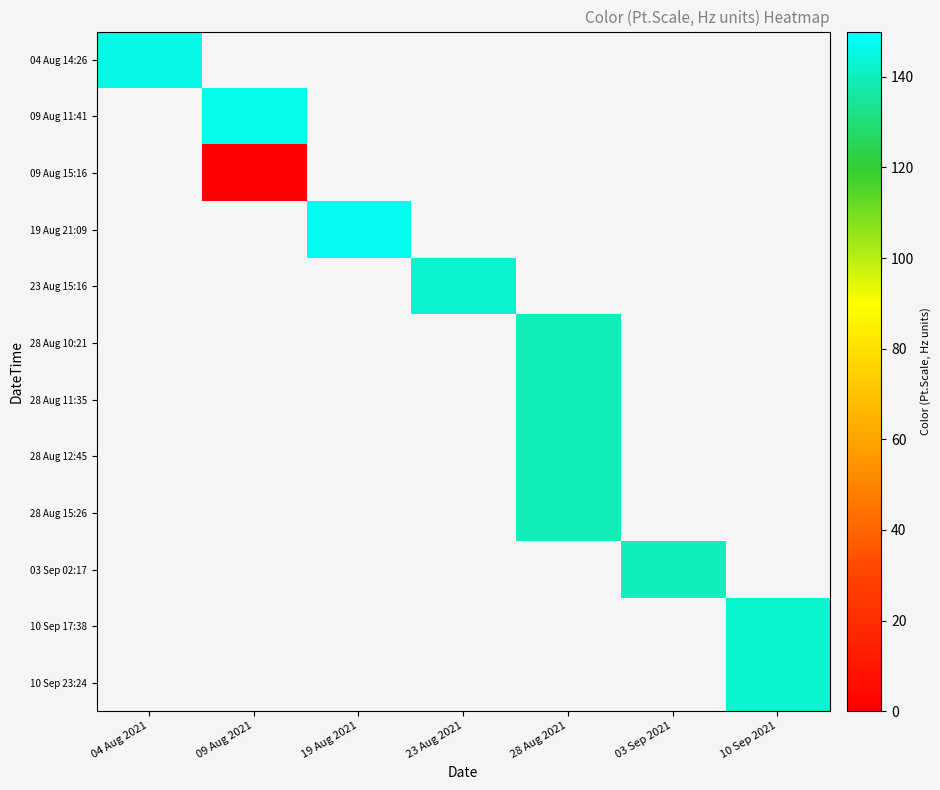

Which category has the highest value across all series?

19 Aug 2021